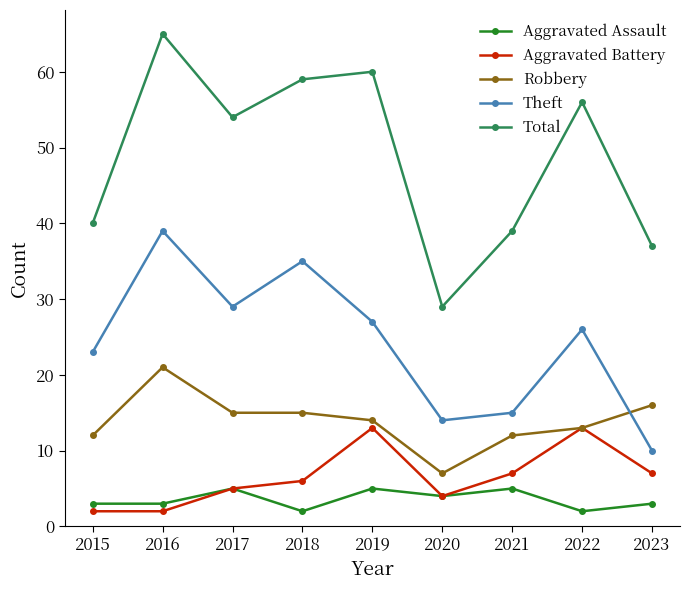

Reading left to right, what are all the values shown in this chart?

Aggravated Assault: 3	3	5	2	5	4	5	2	3
Aggravated Battery: 2	2	5	6	13	4	7	13	7
Robbery: 12	21	15	15	14	7	12	13	16
Theft: 23	39	29	35	27	14	15	26	10
Total: 40	65	54	59	60	29	39	56	37